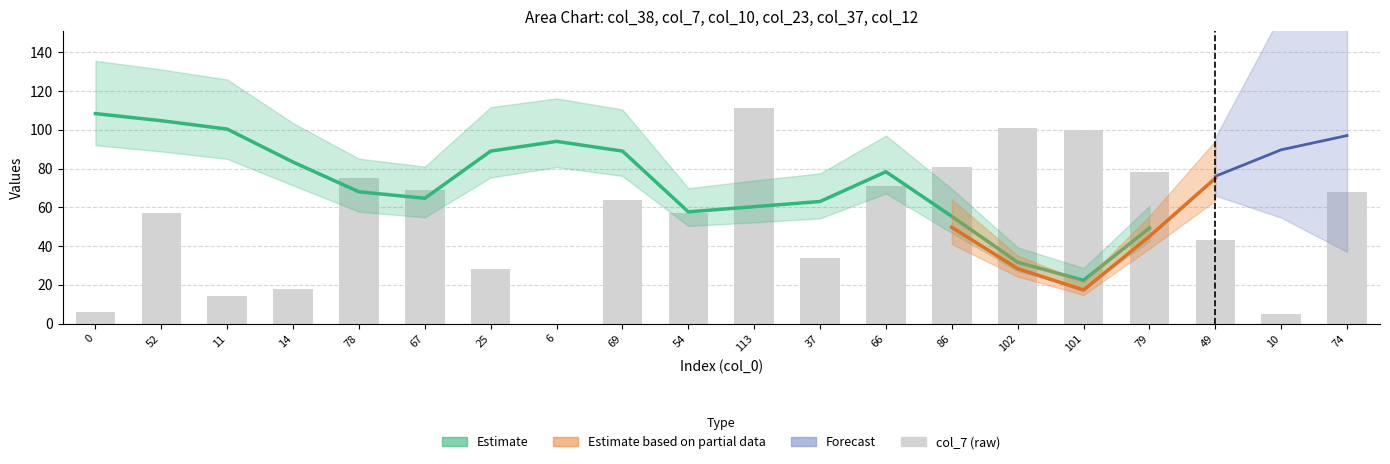

Does the chart contain stacked bars?

No